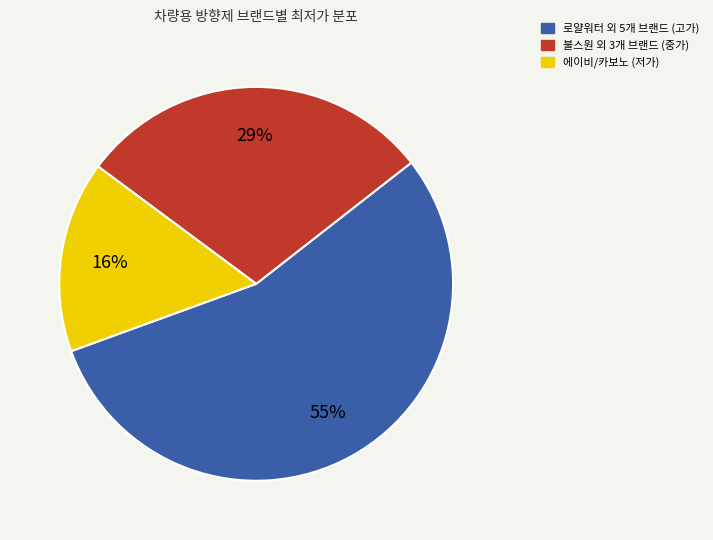

Does any single category account for the majority?

Yes